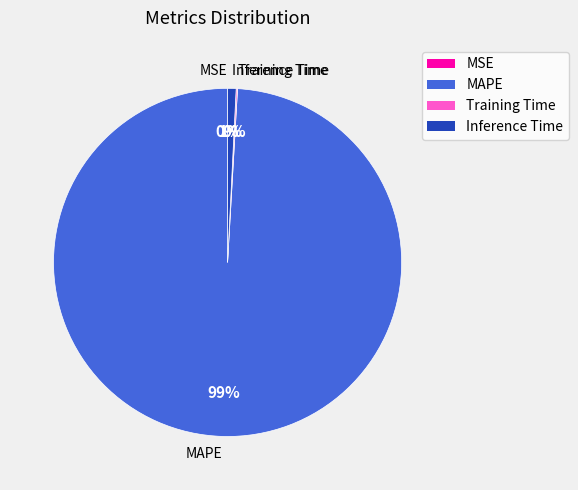

The MAPE slice represents 89% of the pie. True or false?

False